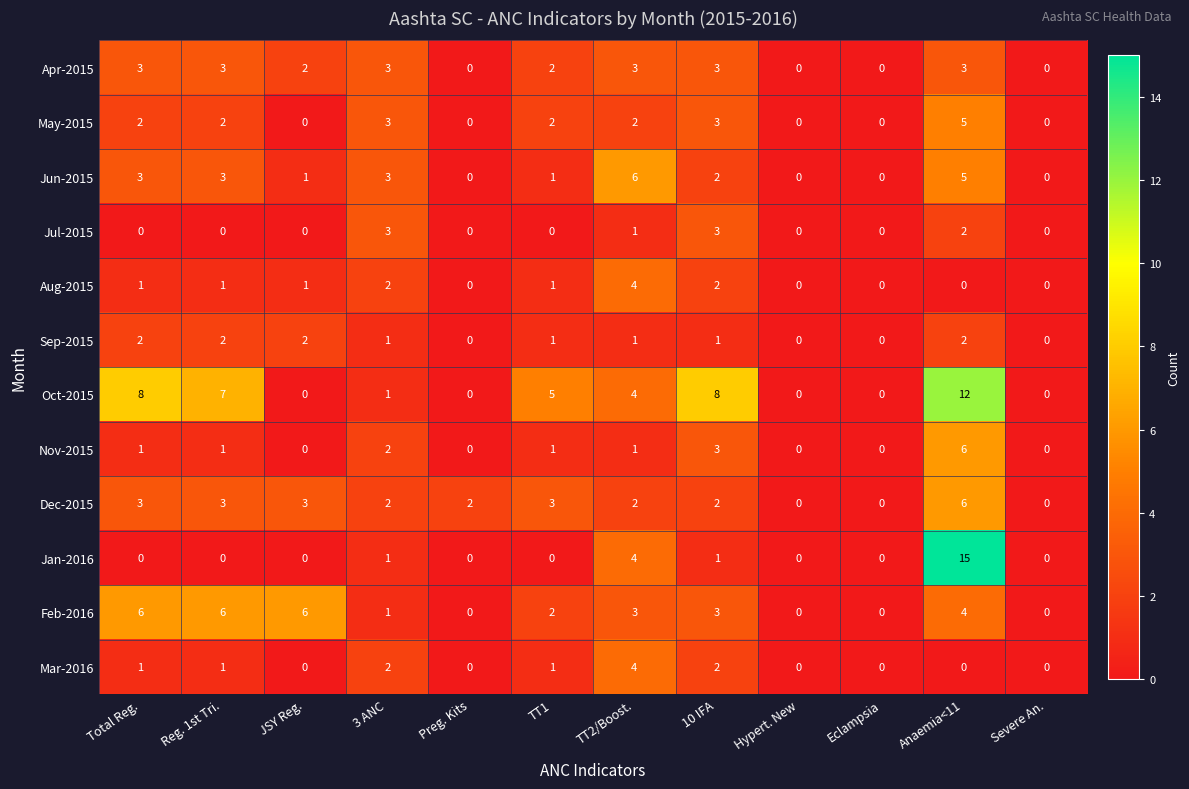

What is the difference between the highest and lowest values at Total Reg.?

8